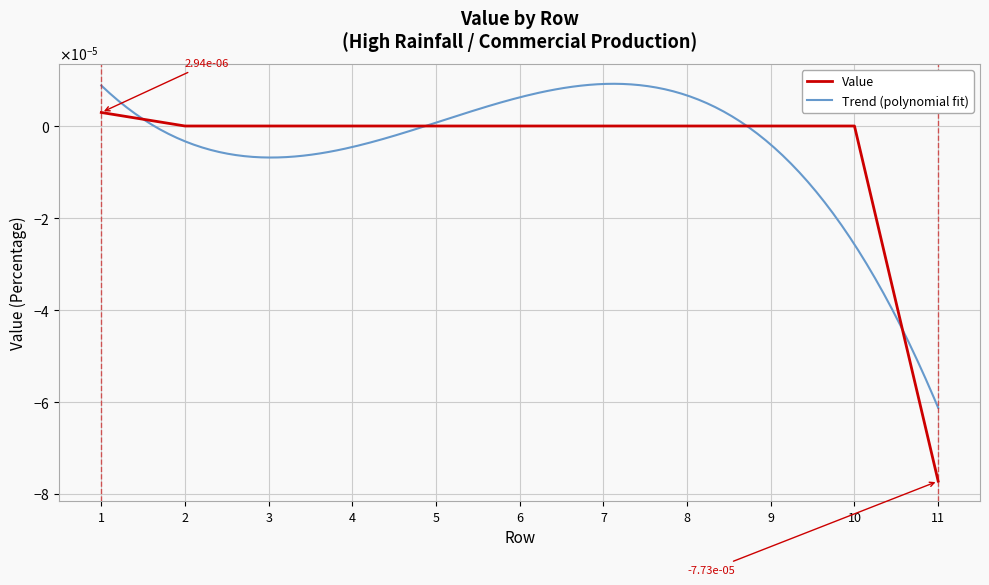

How many categories are shown in the chart?

11